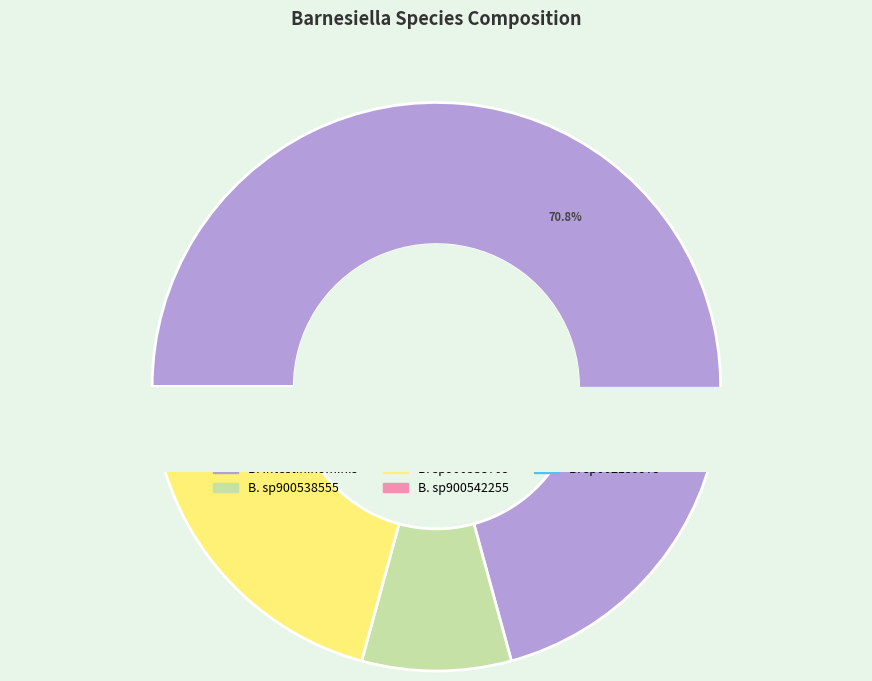

How many segments does this pie chart have?

2